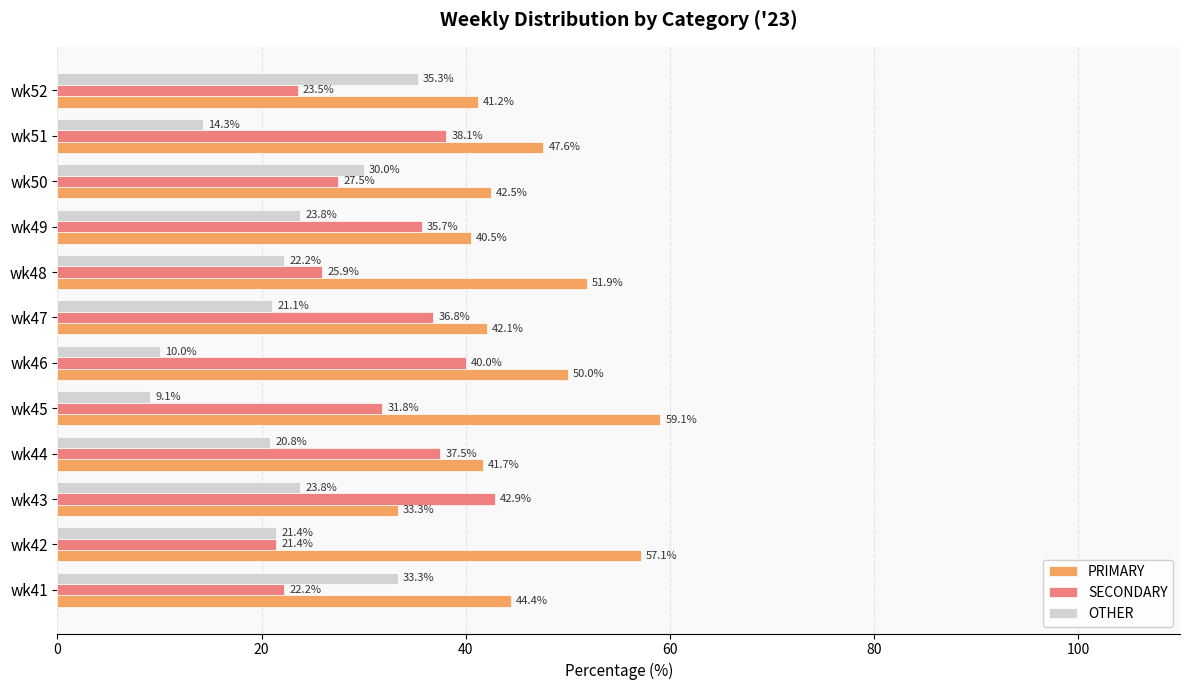

Rank the series by their average value, from highest to lowest.

PRIMARY, SECONDARY, OTHER